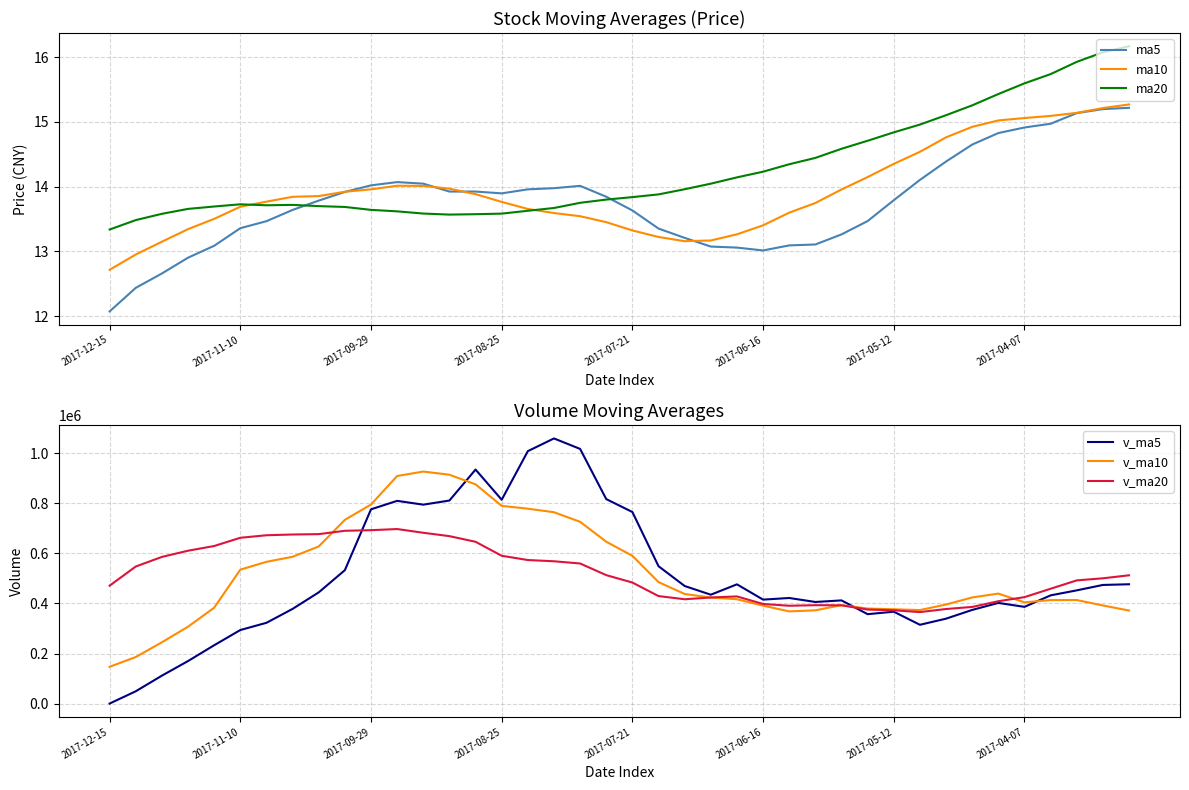

Is this an area chart (filled region under the line)?

No